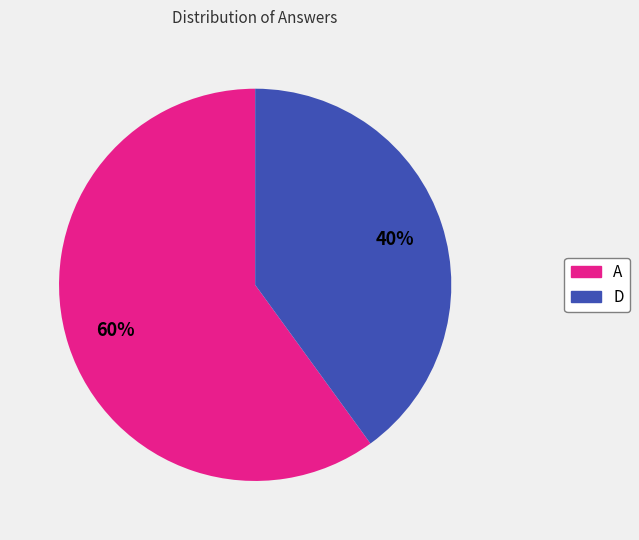

Rank the categories by value from highest to lowest.

A, D